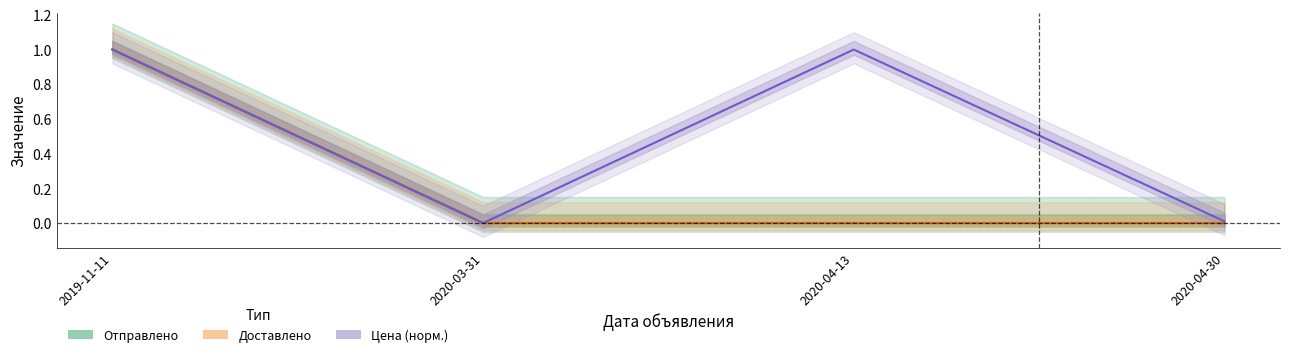

Does the chart have visible grid lines?

No